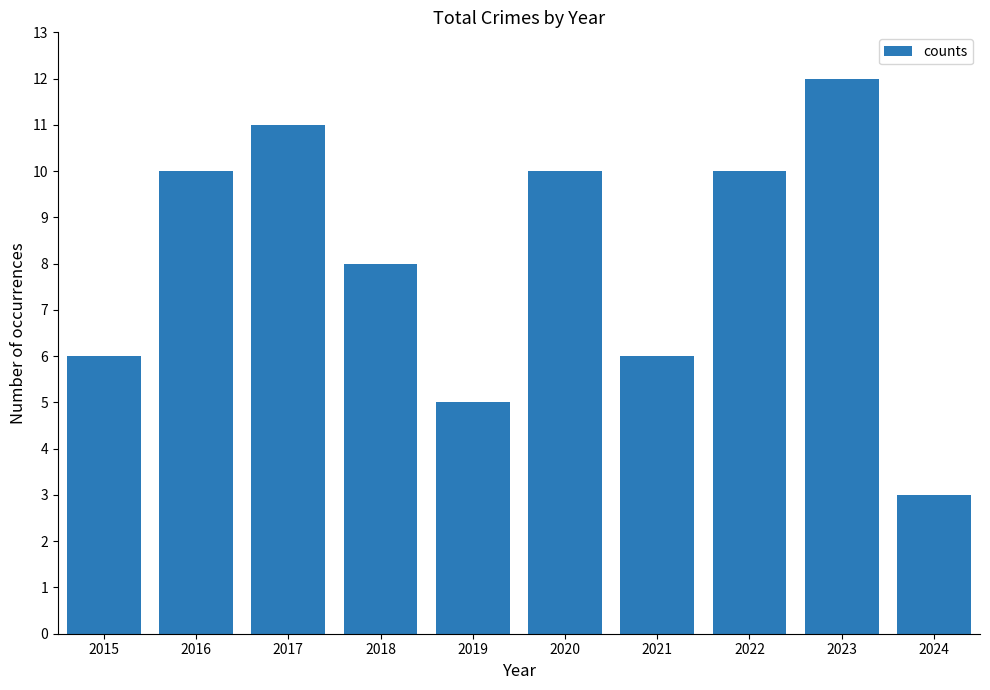

Which label corresponds to the smallest value in the chart?

2024